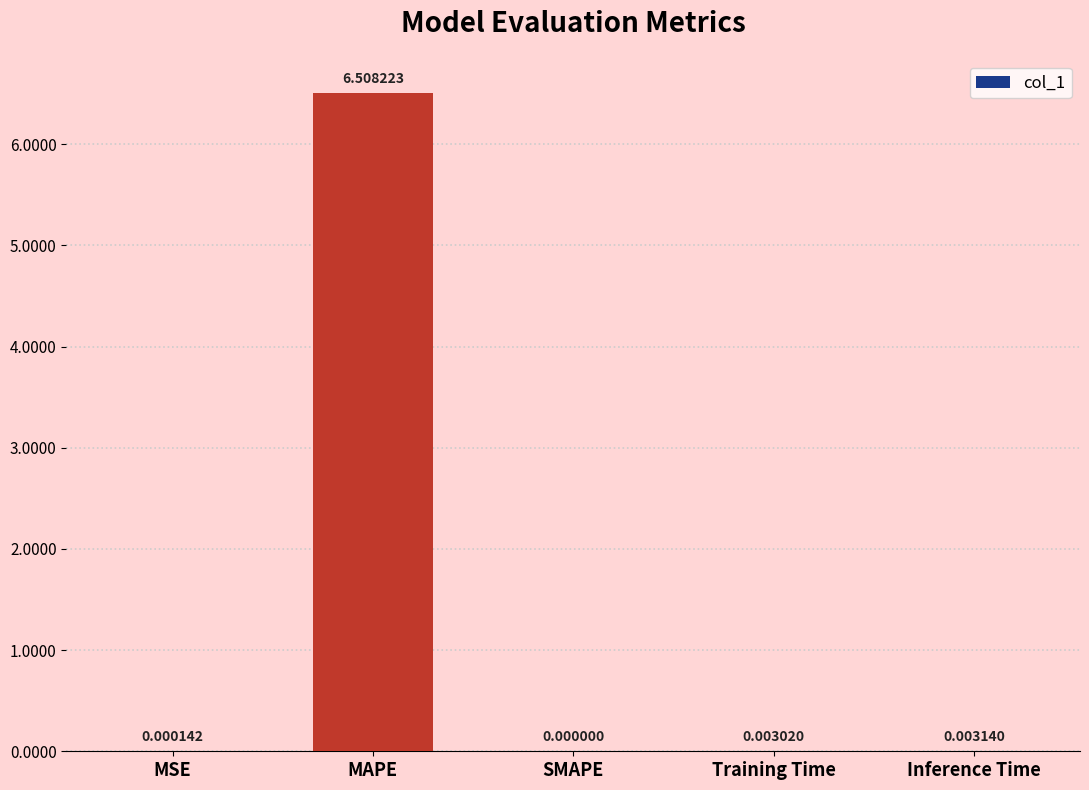

What is the change in value from MAPE to Inference Time?

-6.5